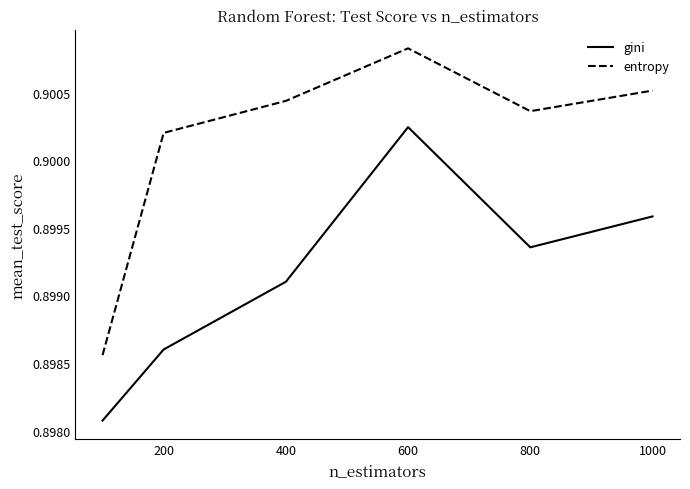

Which series has the largest range (max minus min)?

entropy